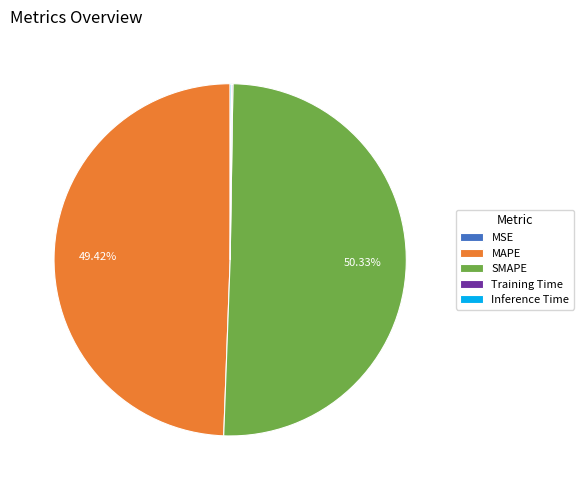

Which slice is the largest?

SMAPE